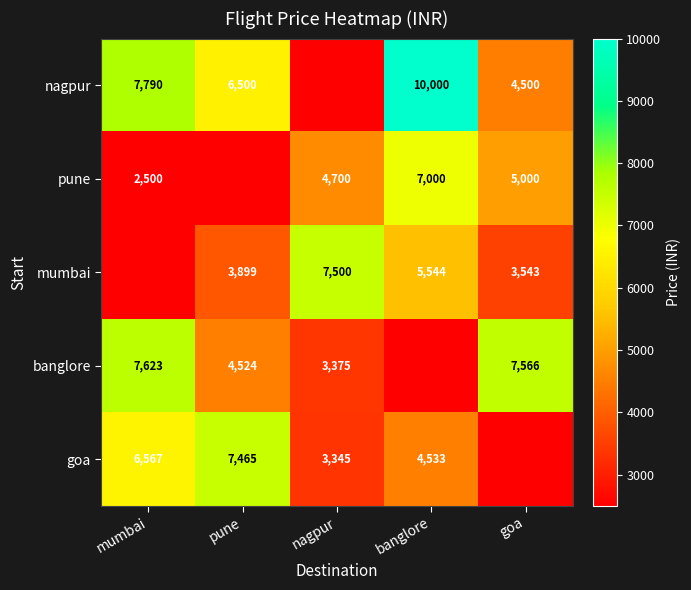

At which category is the sum across all series the highest?

banglore